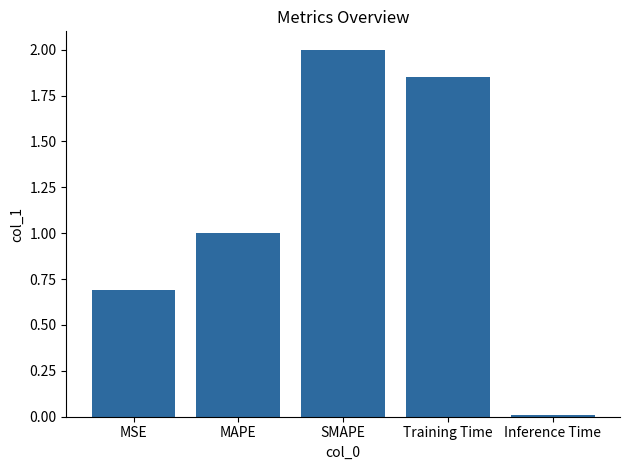

What is the label of the 3rd bar from the left?

SMAPE